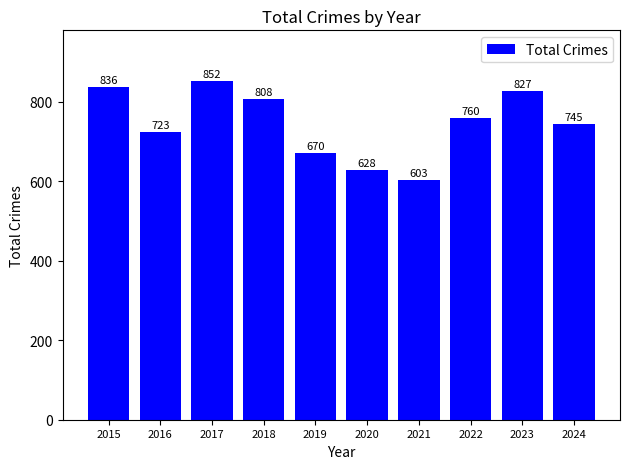

The value at 2018 is 1420. True or false?

False